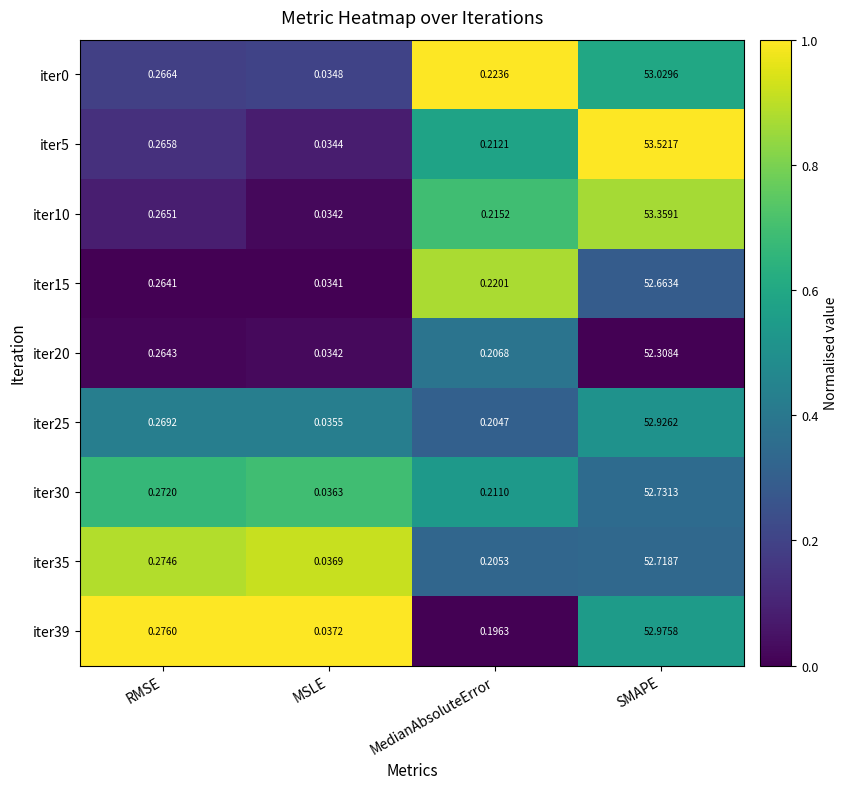

What is the greatest value displayed?

53.5